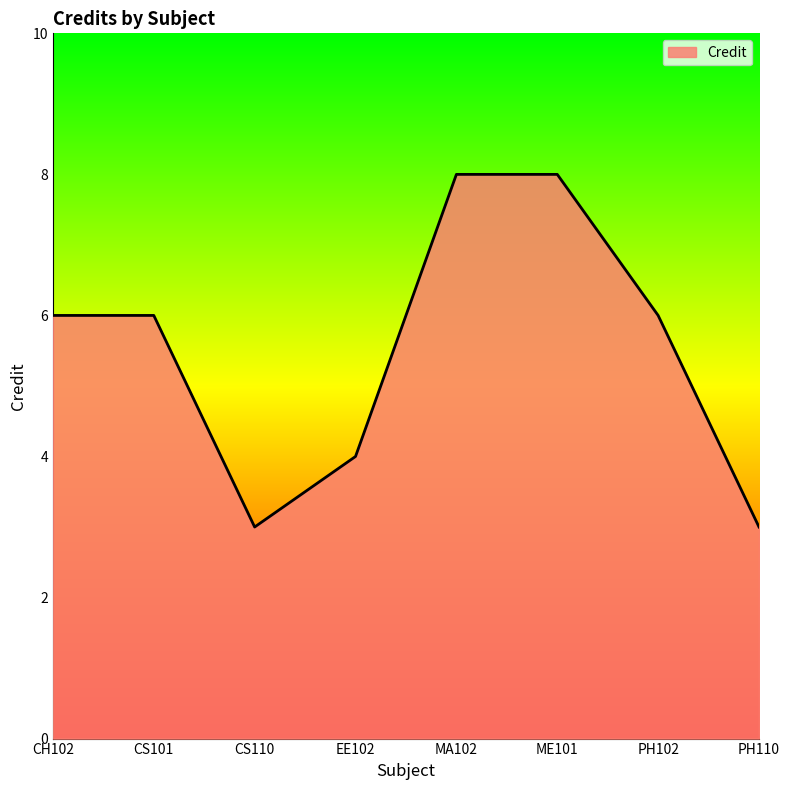

What position from the right is PH102?

2